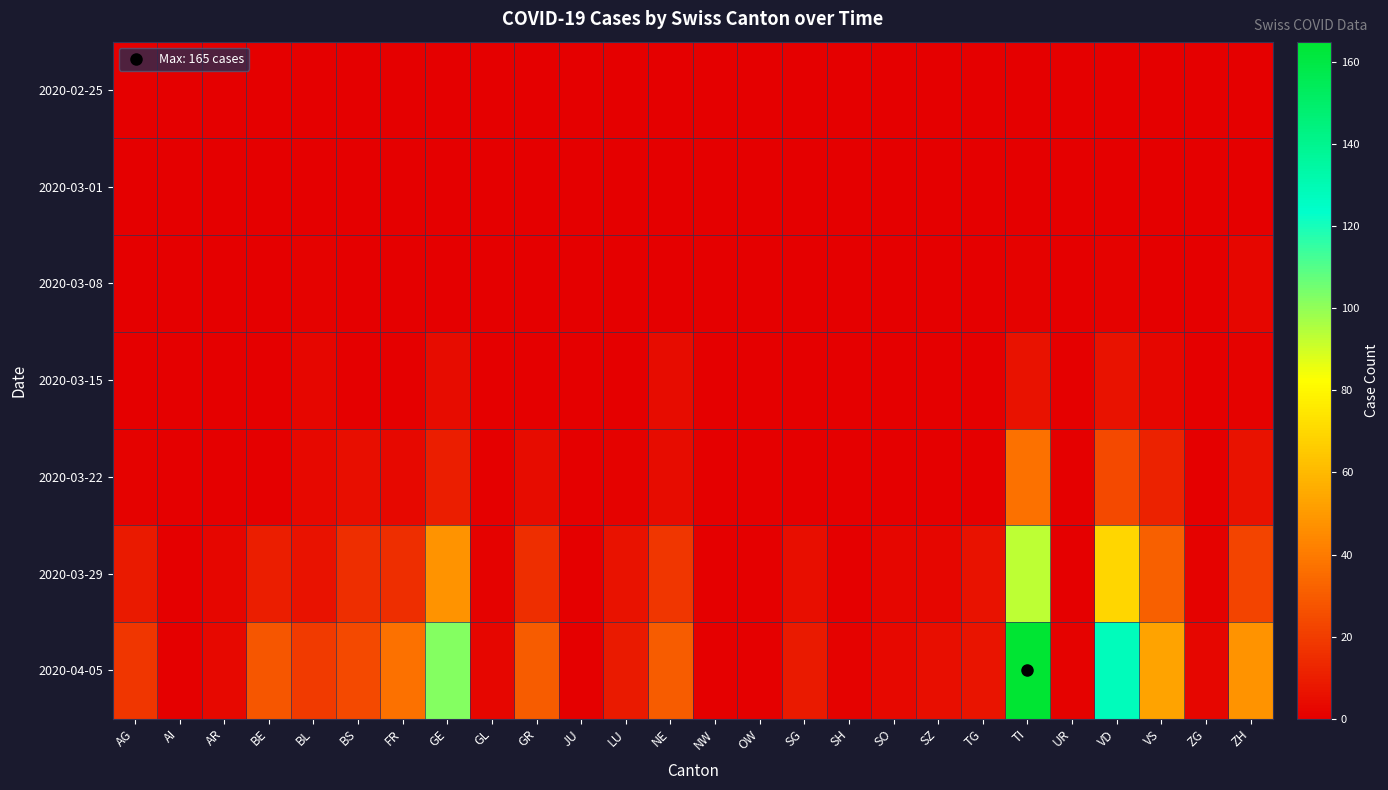

How many distinct data groups are displayed?

7